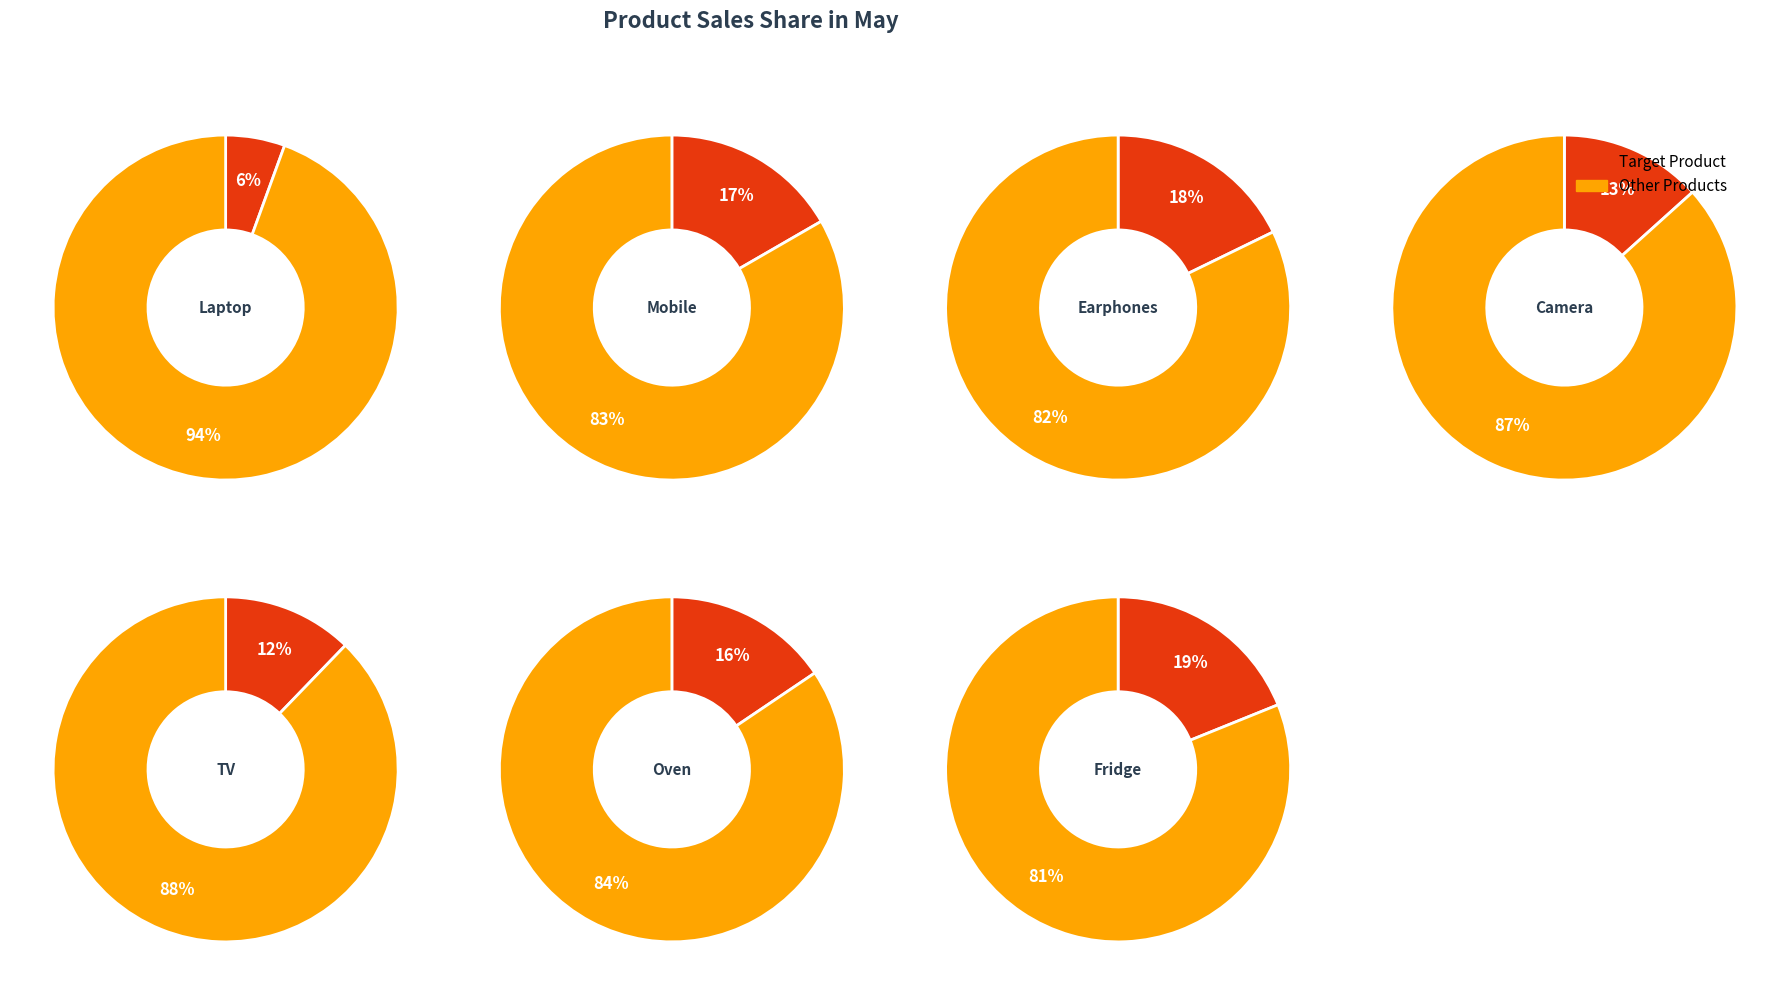

Rank the categories by value from lowest to highest.

Laptop, TV, Camera, Oven, Mobile, Earphones, Fridge